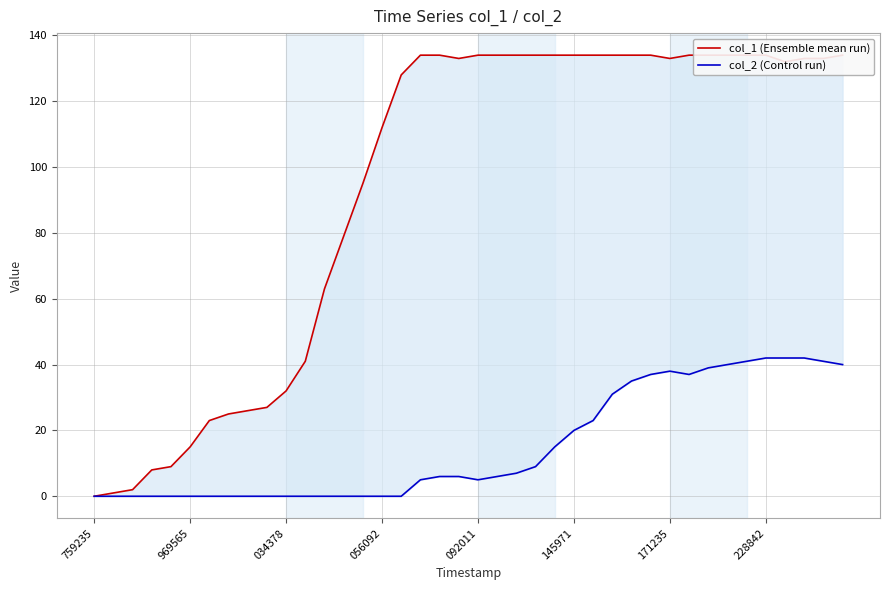

What are all the series names shown in the legend?

col_1 (Ensemble mean run), col_2 (Control run)